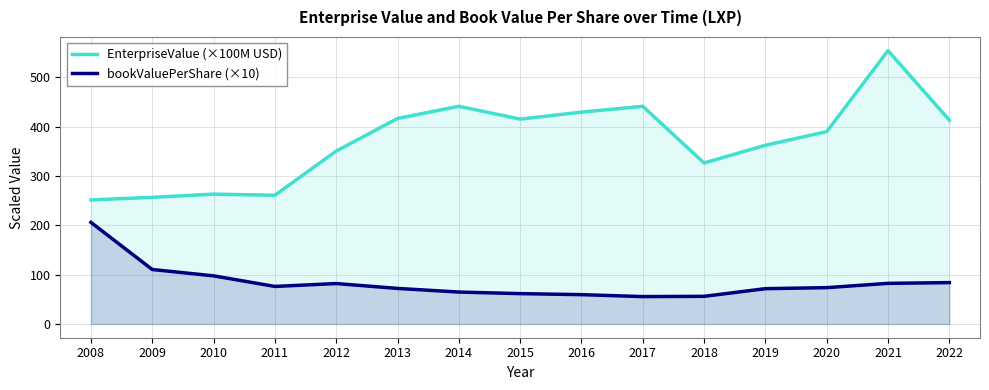

What are all the series names shown in the legend?

EnterpriseValue (×100M USD), bookValuePerShare (×10)